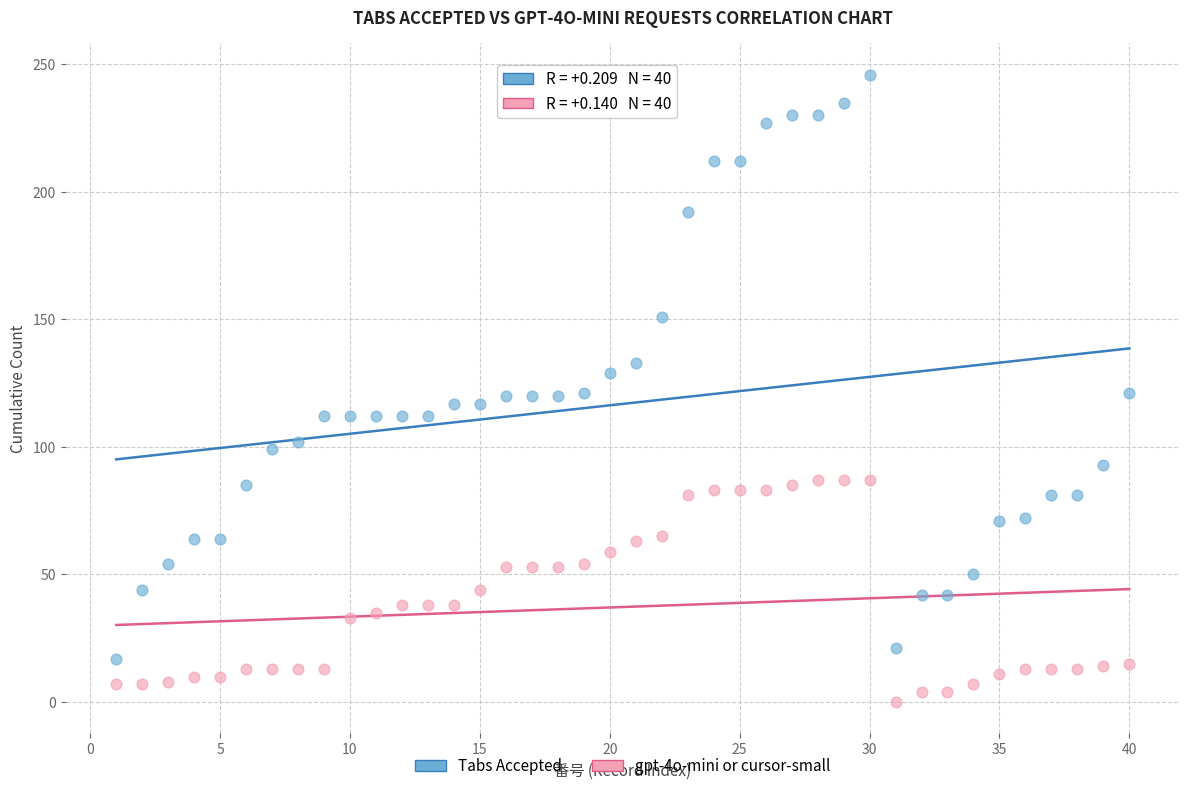

What are all the series names shown in the legend?

Tabs Accepted, gpt-4o-mini or cursor-small